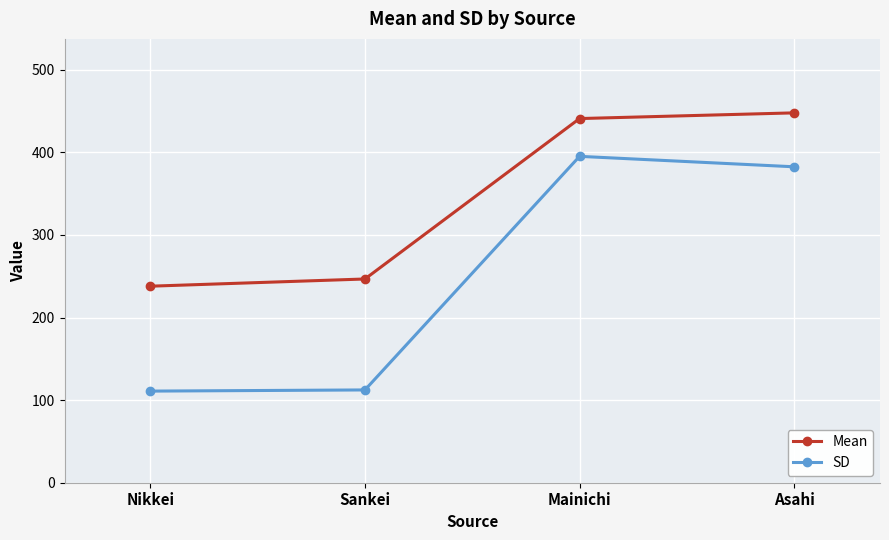

Is the value of SD at Sankei greater than the value of Mean at Nikkei?

No